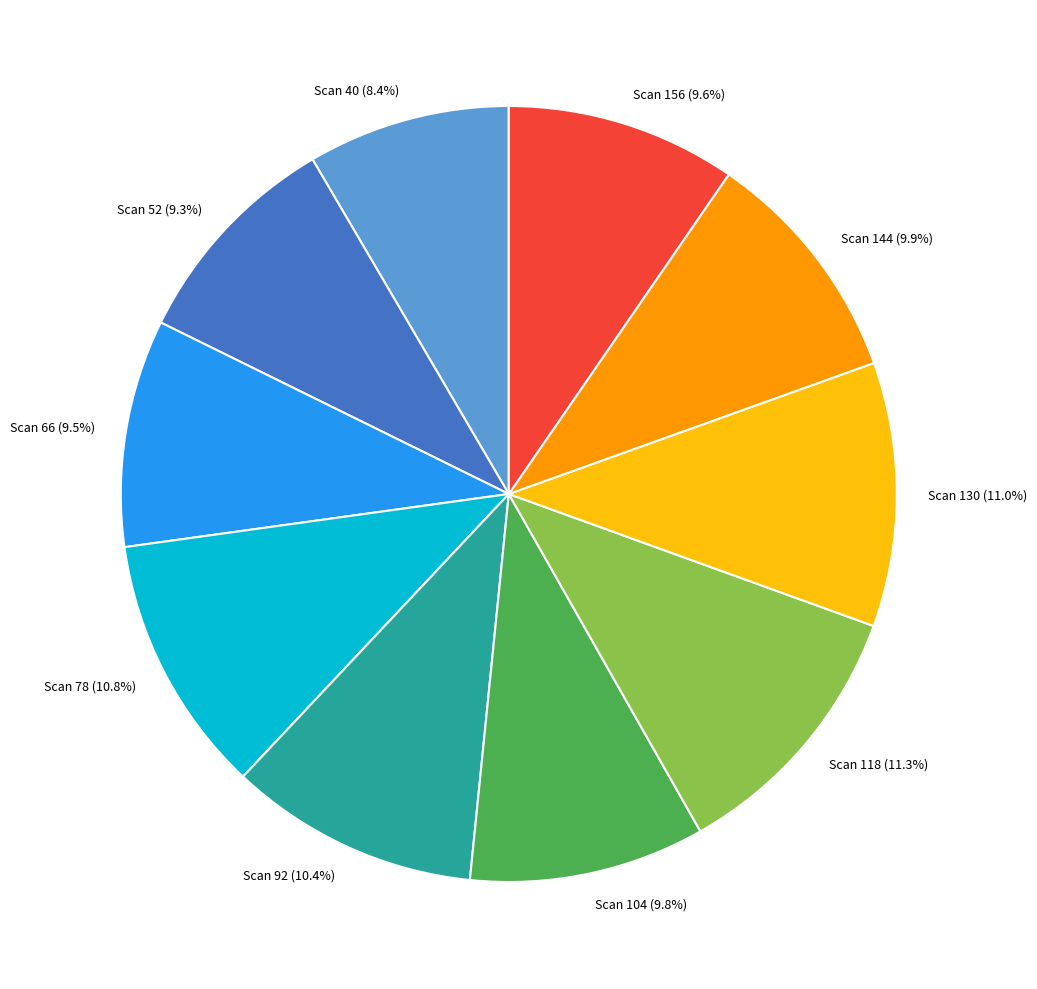

Which slice is the smallest?

Scan 40 (8.4%)